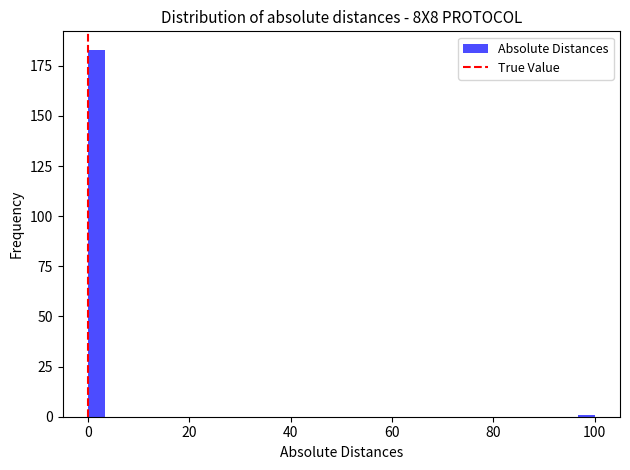

Read against the x-axis, roughly where is the centre of the tallest bar?

2